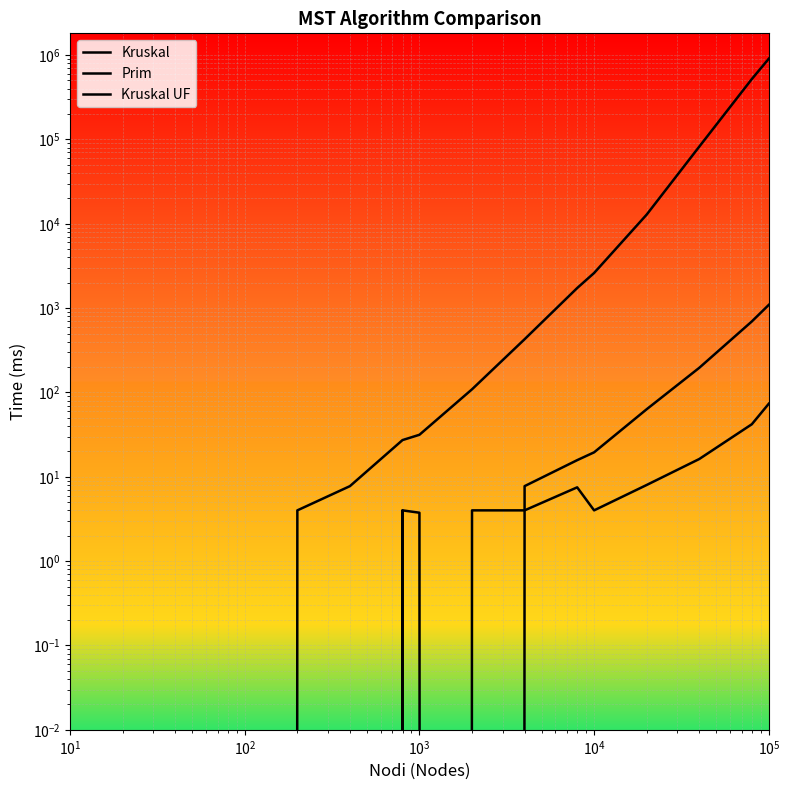

How many lines are shown in the chart?

3